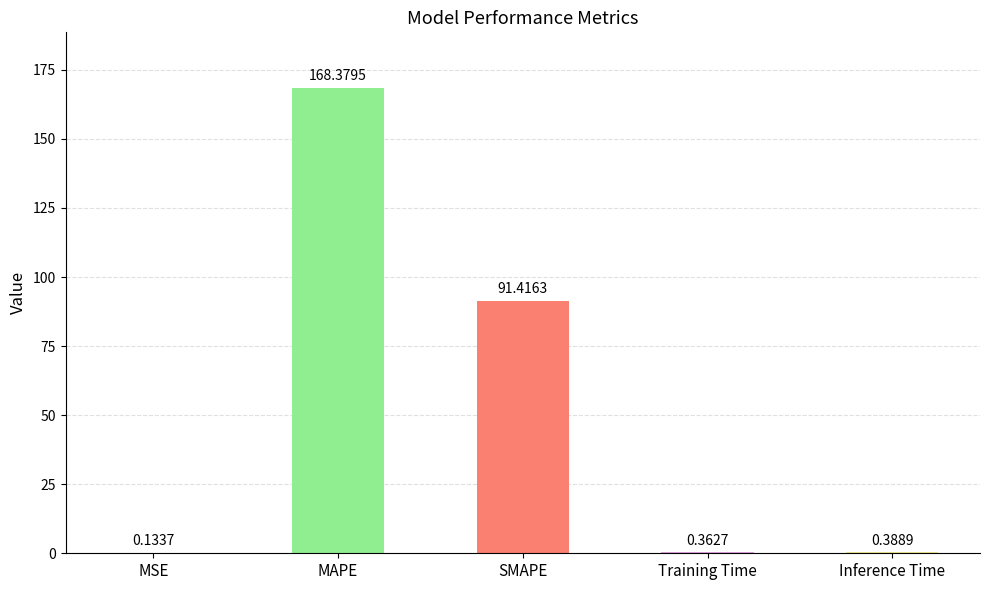

What is the sum of all values?

260.7